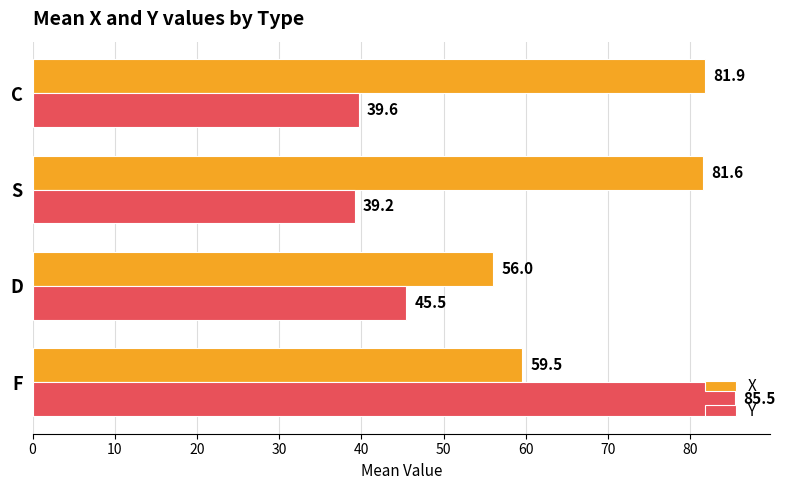

At how many categories does at least one series exceed 40?

4